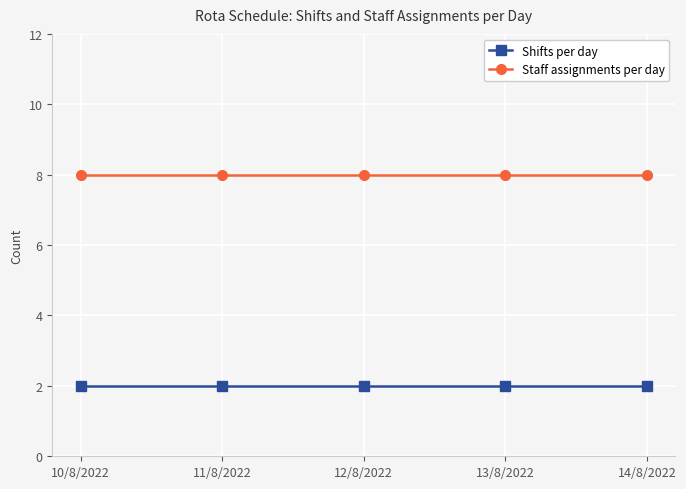

Is the value of Staff assignments per day at 10/8/2022 greater than the value of Shifts per day at 12/8/2022?

Yes